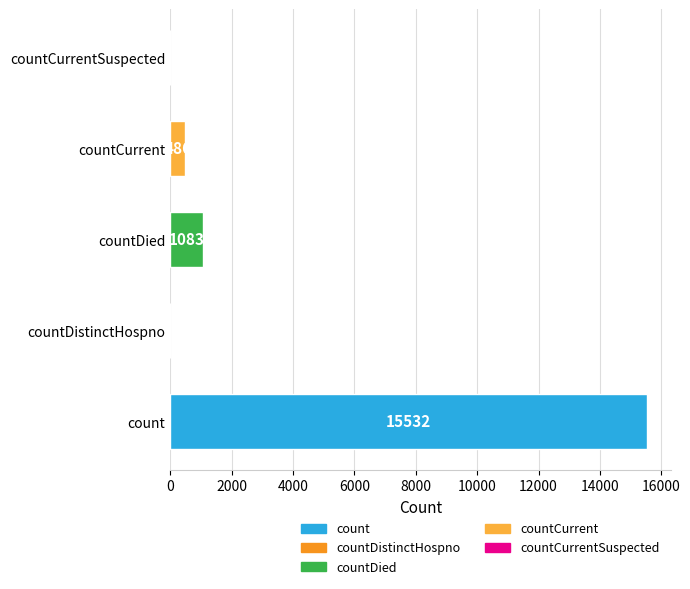

How many distinct data groups are displayed?

1